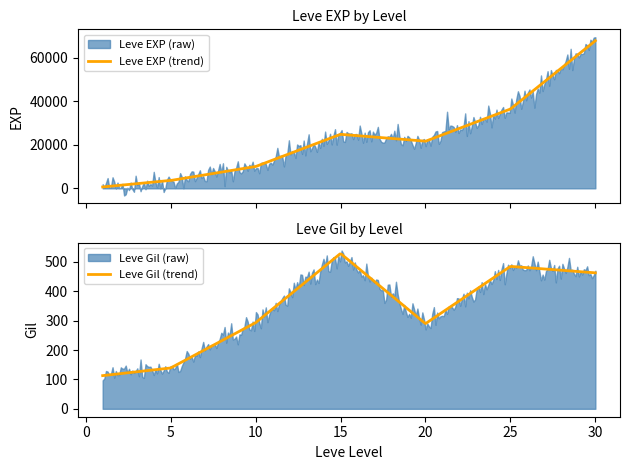

What is the maximum value for Leve EXP (trend)?

67730.0